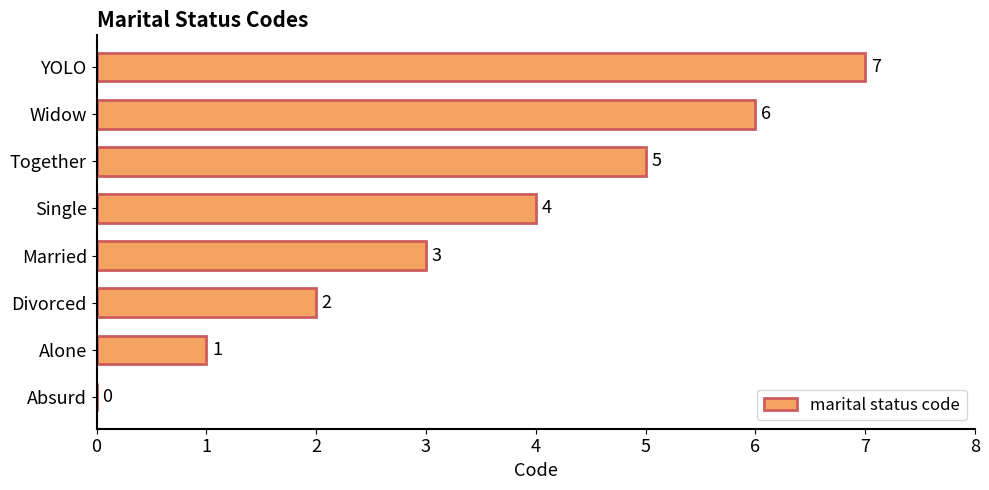

What is the sum of all values?

28